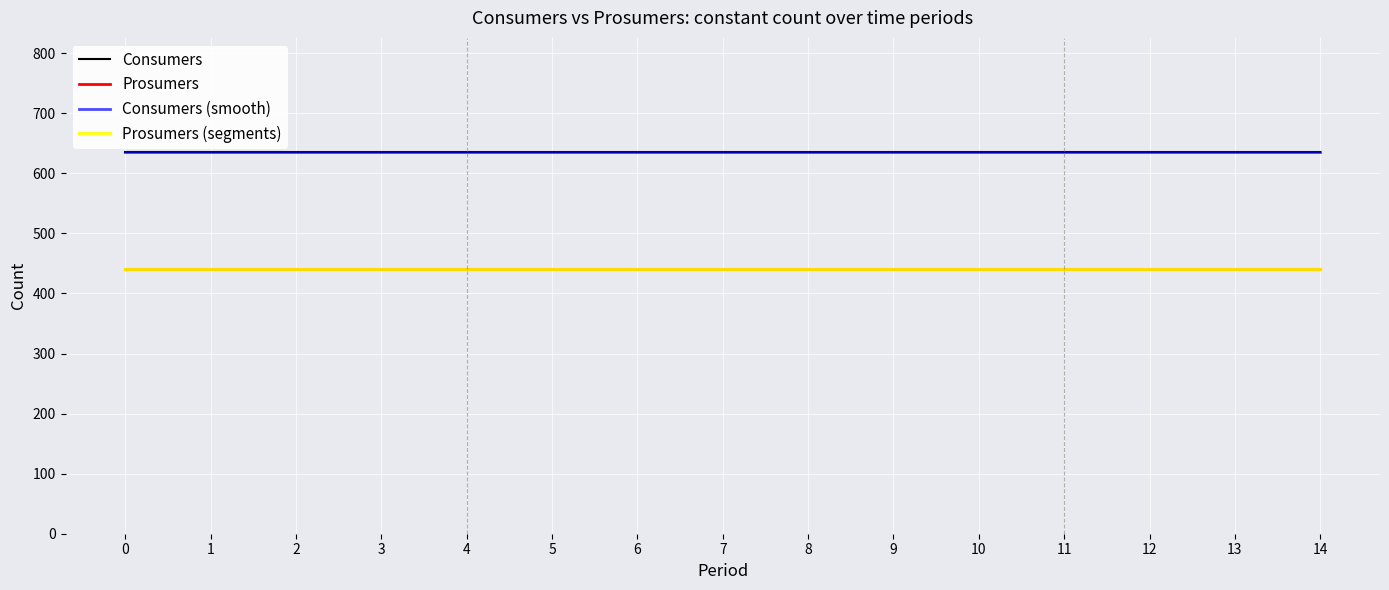

Is this an area chart (filled region under the line)?

No